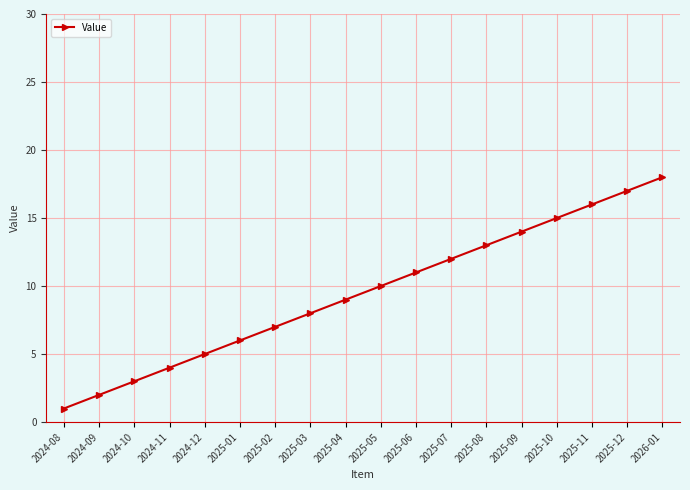

At which category does the chart reach its peak across all series?

2026-01